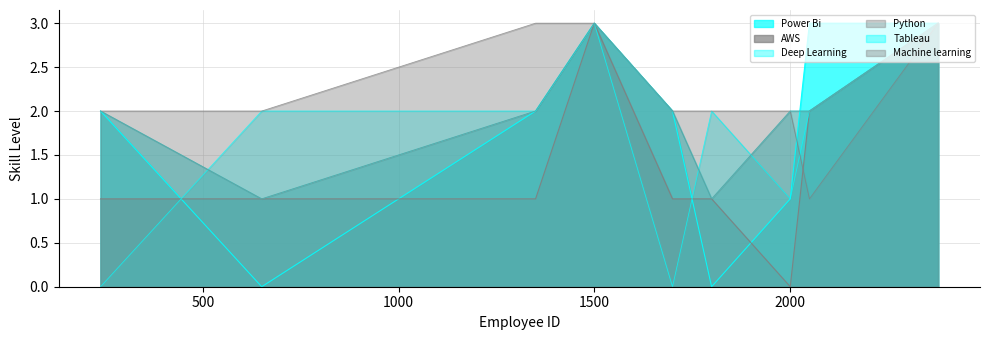

Between 1700 and 2001, which series saw the biggest shift?

Power Bi